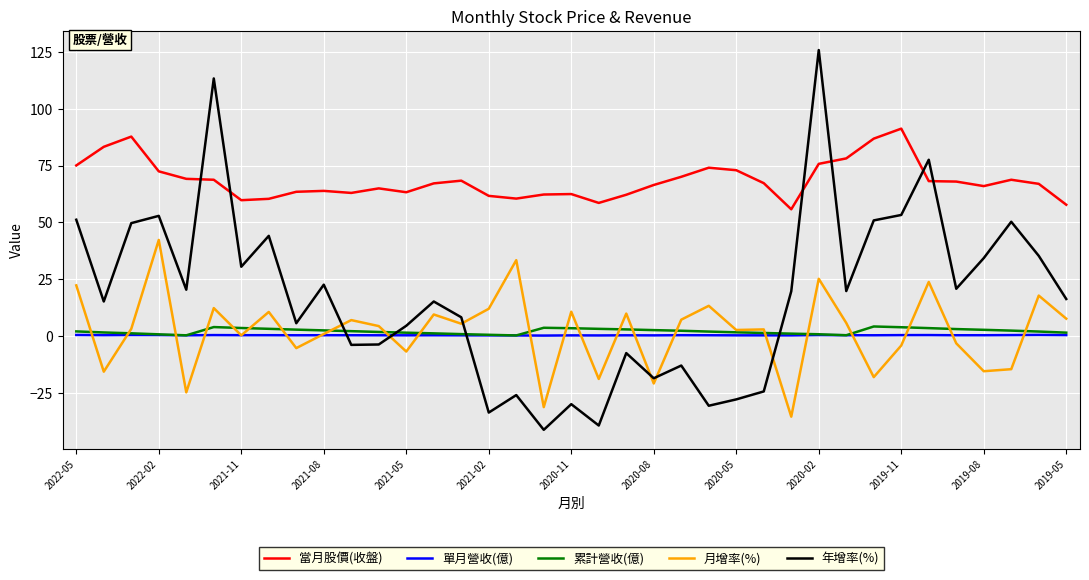

What is the minimum value for 當月股價(收盤)?

55.8